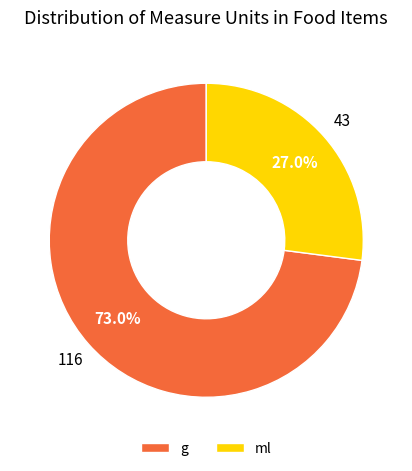

Is g the majority of the pie?

Yes